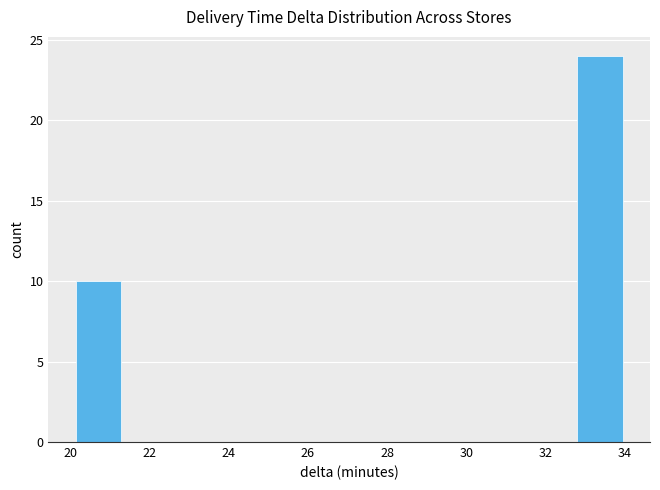

Reading left to right, list every bar in this chart as the range it spans on the x-axis followed by its height. Neither the bar edges nor the heights are printed on the chart, so give them approximately, as read against the axes.

20.2 to 21.2: 10
21.2 to 22.4: 0
22.4 to 23.6: 0
23.6 to 24.8: 0
24.8 to 25.8: 0
25.8 to 27.0: 0
27.0 to 28.2: 0
28.2 to 29.4: 0
29.4 to 30.4: 0
30.4 to 31.6: 0
31.6 to 32.8: 0
32.8 to 34.0: 24